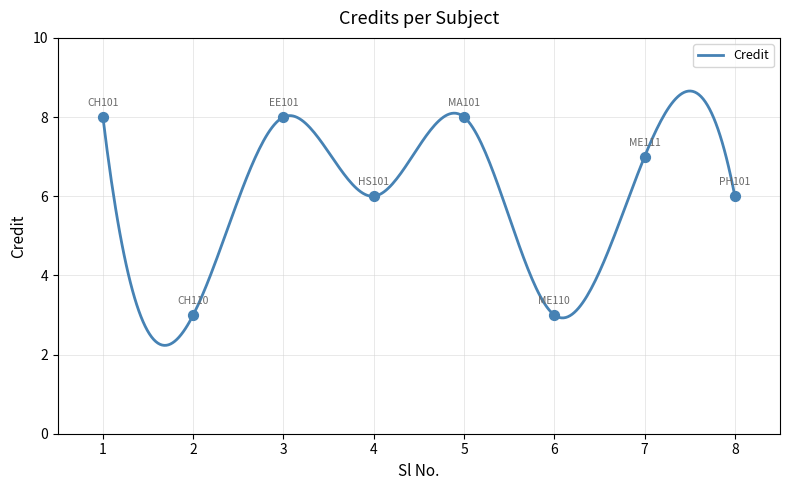

What is the change in value from 2 to 4?

+3